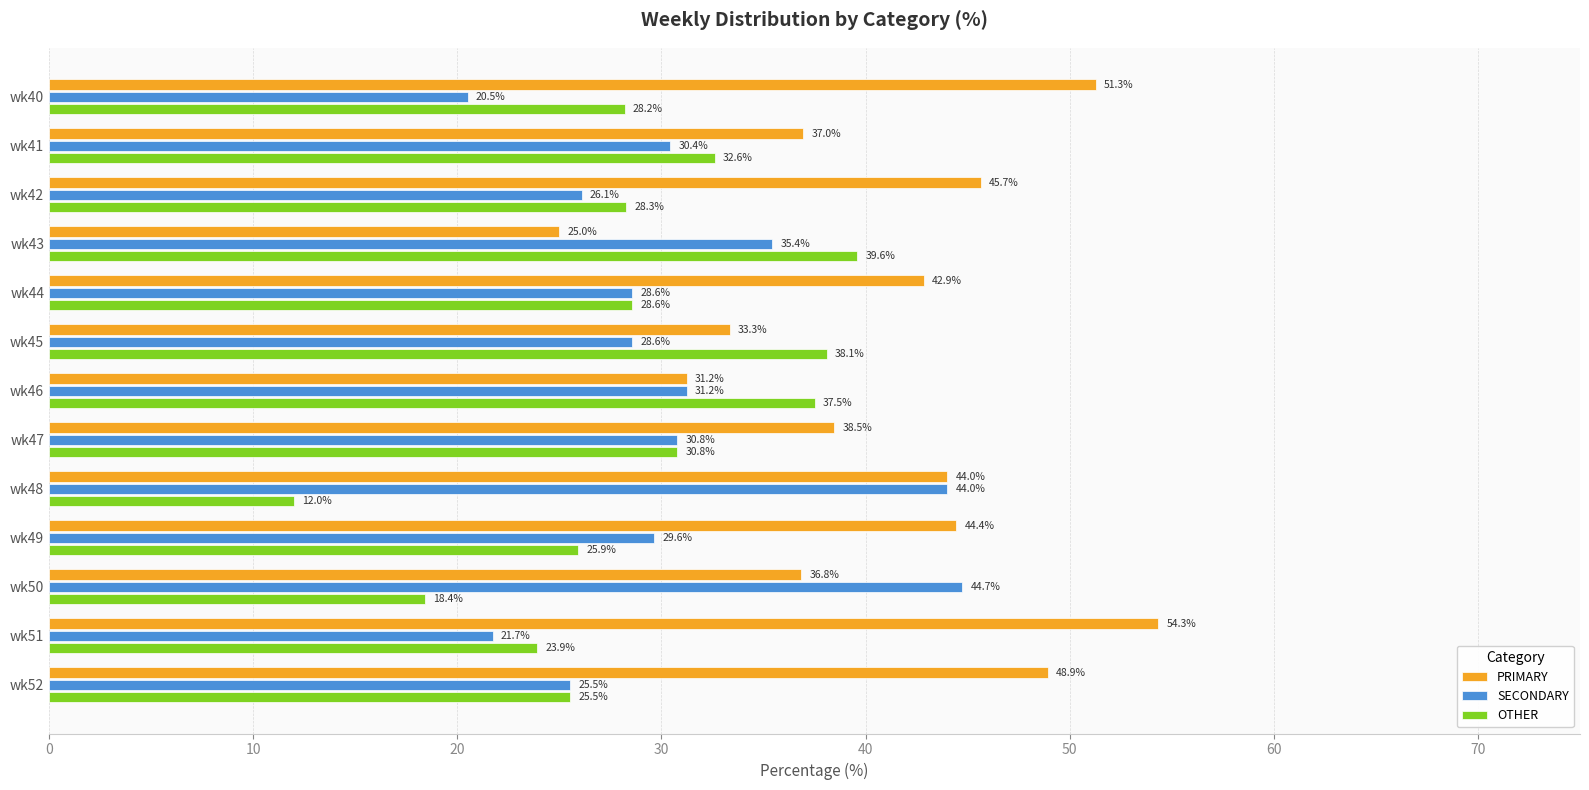

What is the sum of the OTHER values at wk43 and wk52?

65.1